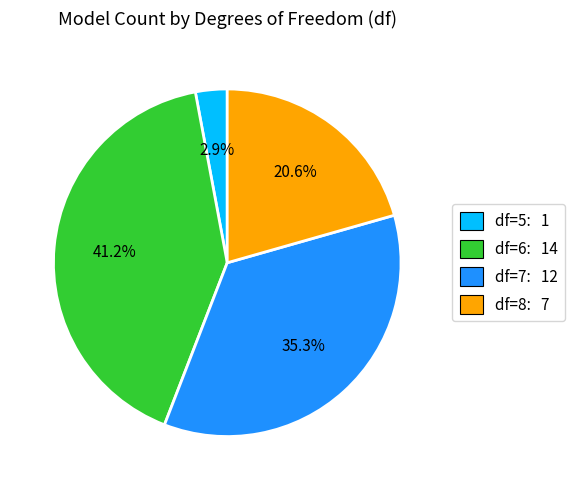

Is the sum of df=8 and df=6 greater than half?

Yes